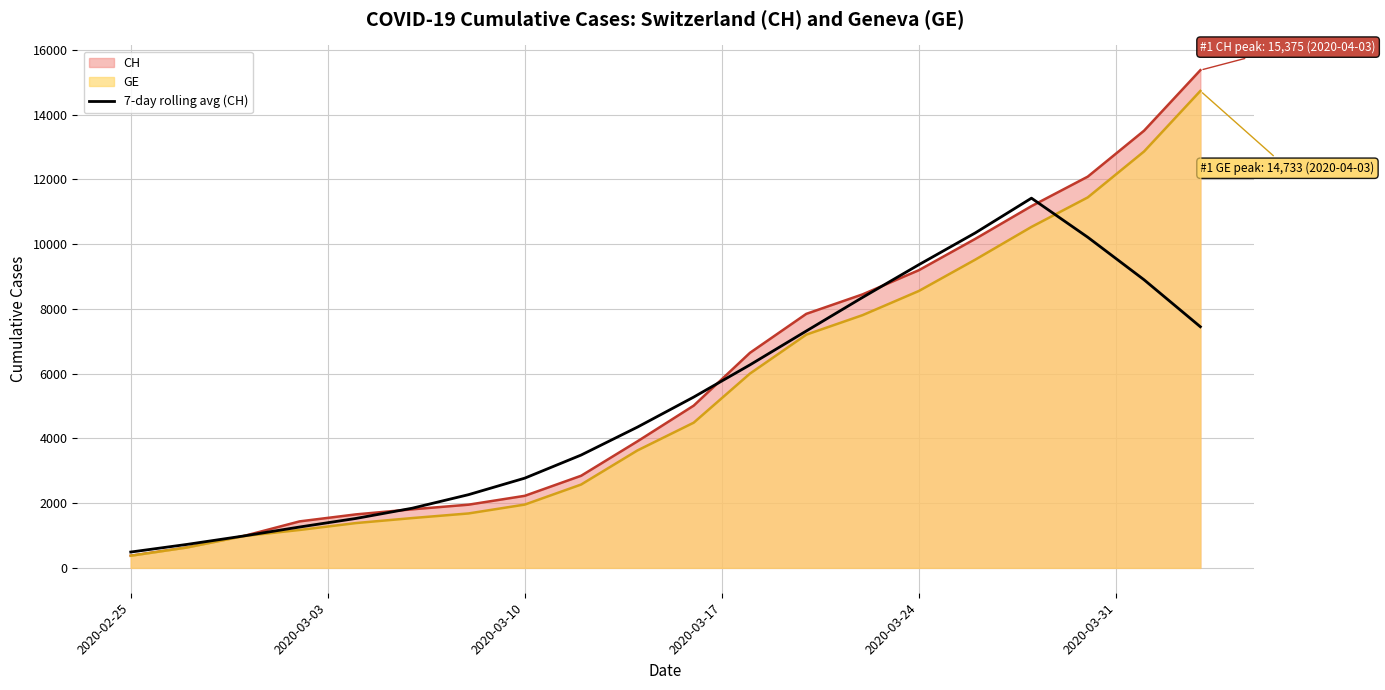

Which series has the largest range (max minus min)?

CH